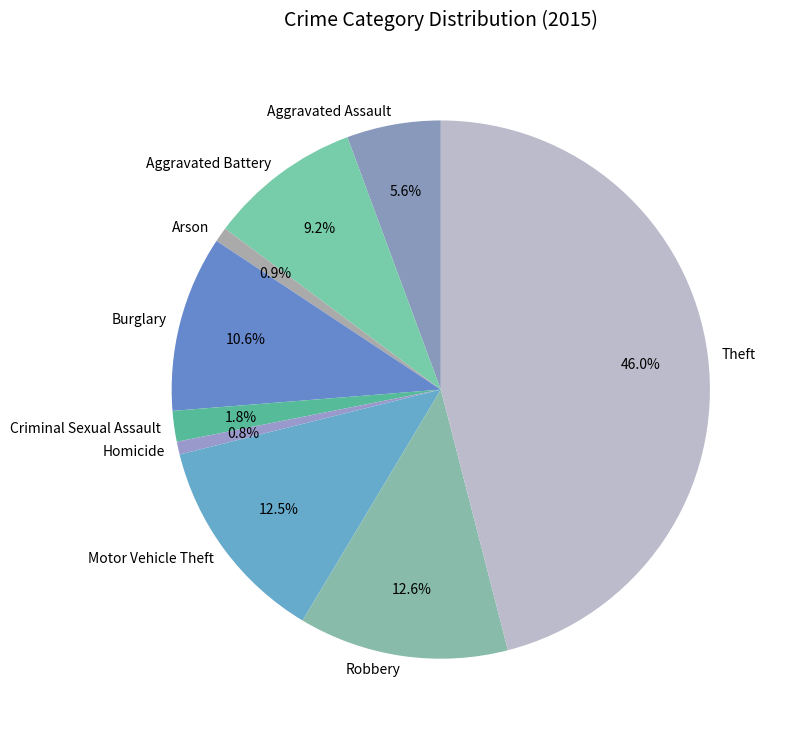

Approximately how many times larger is the value at Aggravated Battery compared to Arson?

10.3